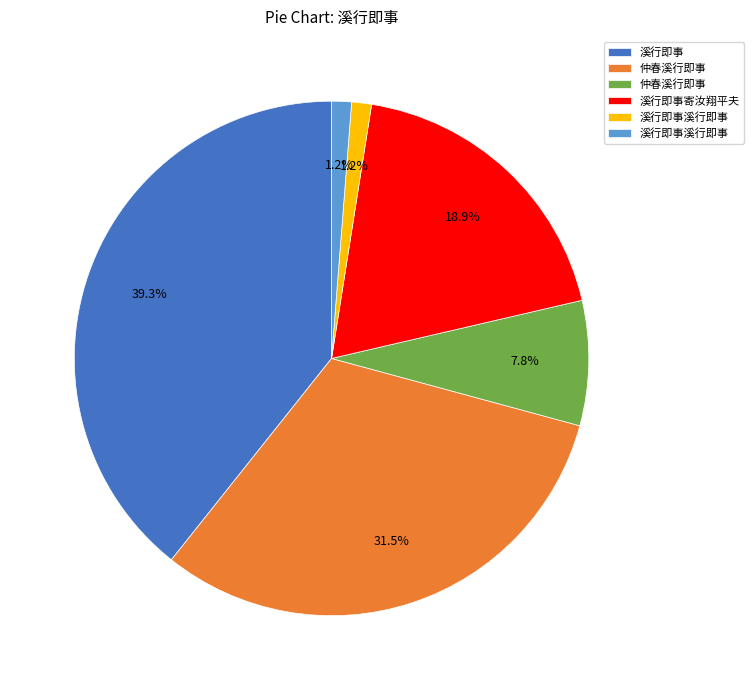

Is there a majority slice in this chart?

No